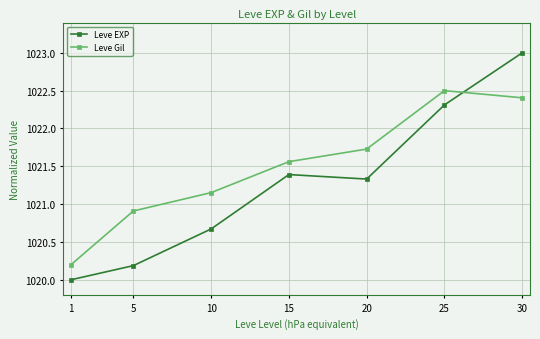

After their last crossing, which series has the higher values: Leve Gil or Leve EXP?

Leve EXP